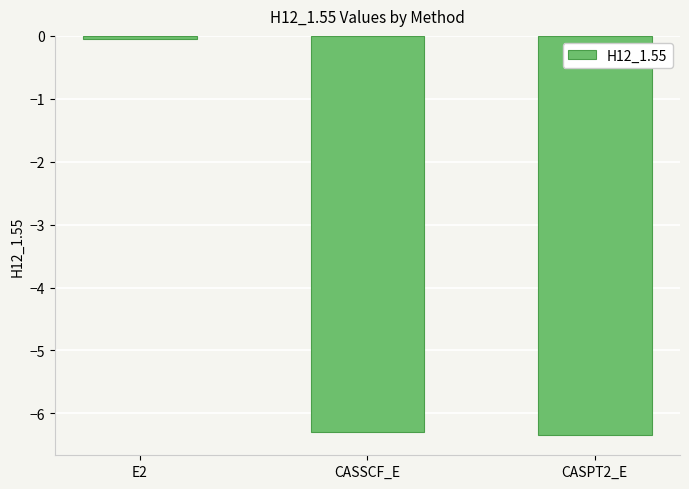

What is the minimum value shown in the chart?

-6.3